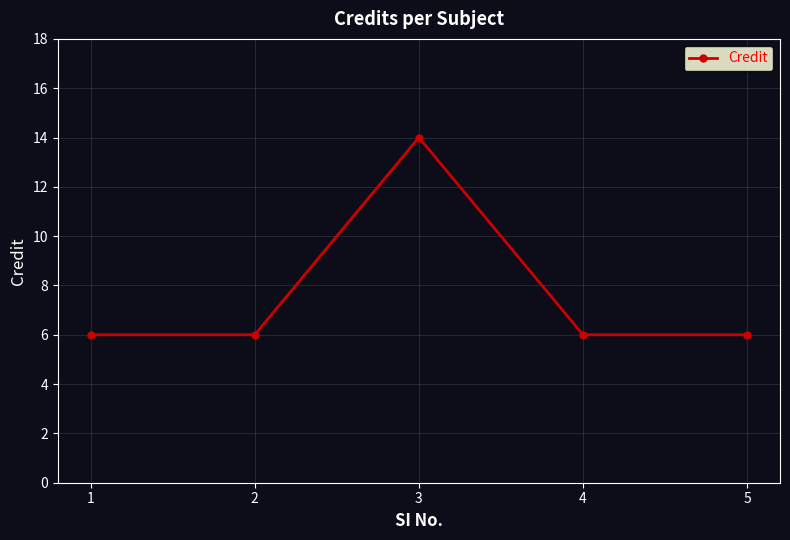

How many points are higher than both their immediate neighbors (excluding endpoints)?

1